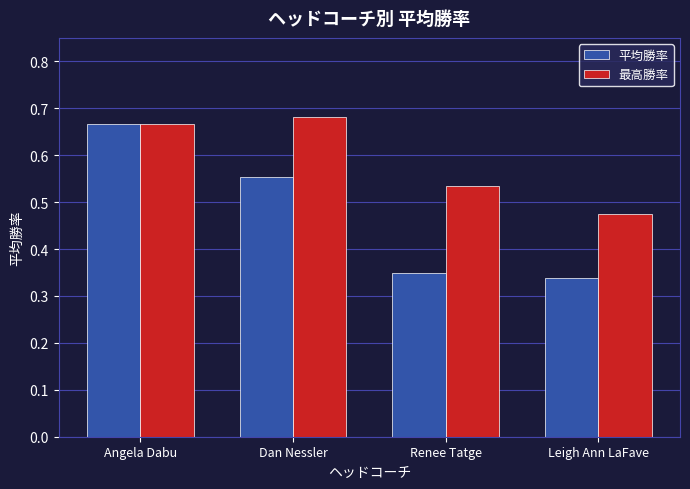

Where is 最高勝率 nearest to the value 0?

Leigh Ann LaFave